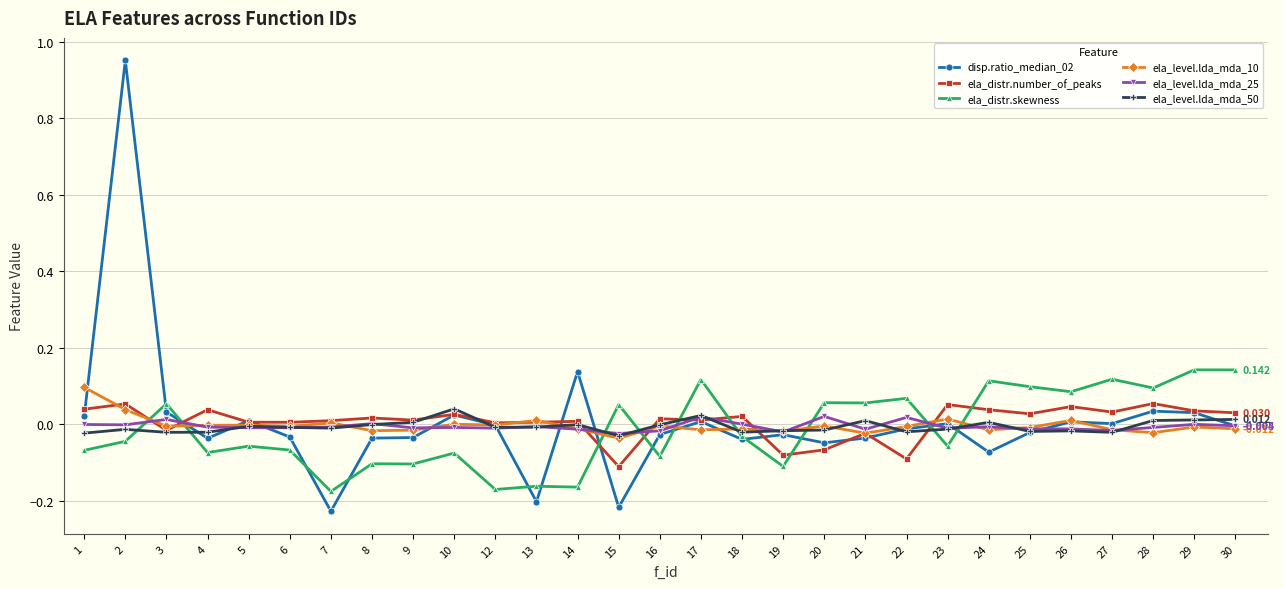

Is the value of ela_level.lda_mda_25 at 24 greater than the value of ela_distr.number_of_peaks at 4?

No